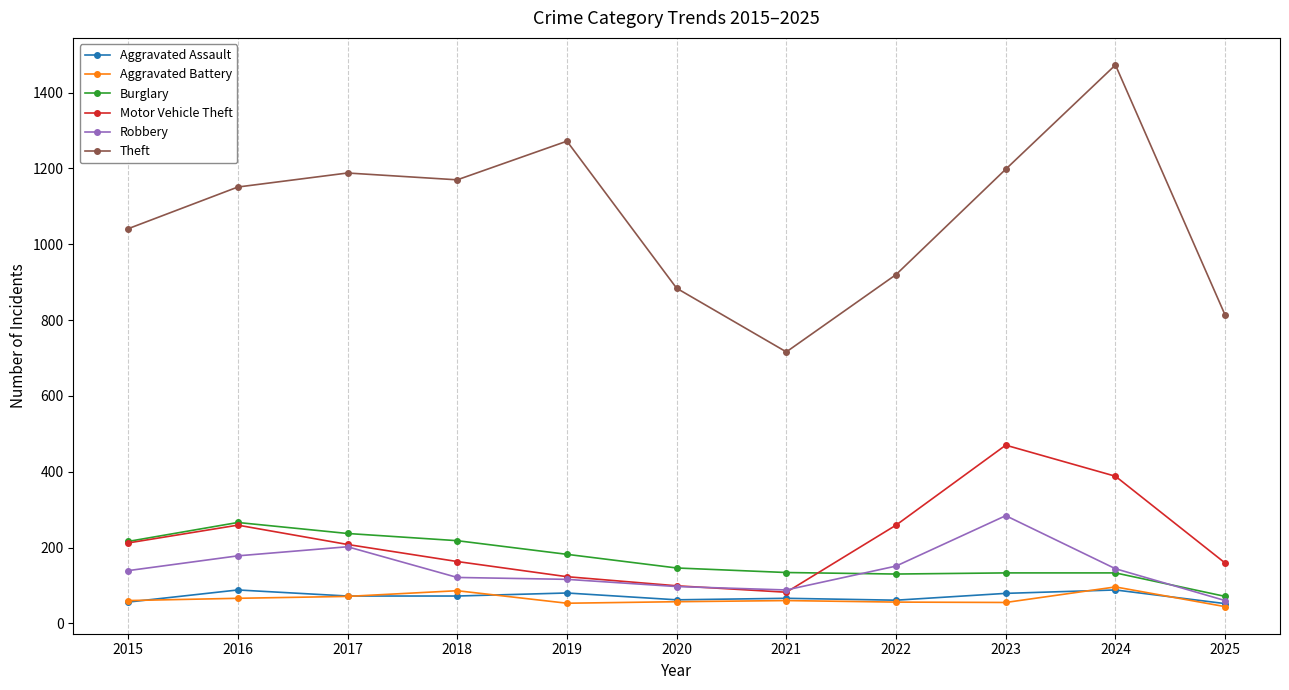

Which series has the largest range (max minus min)?

Theft